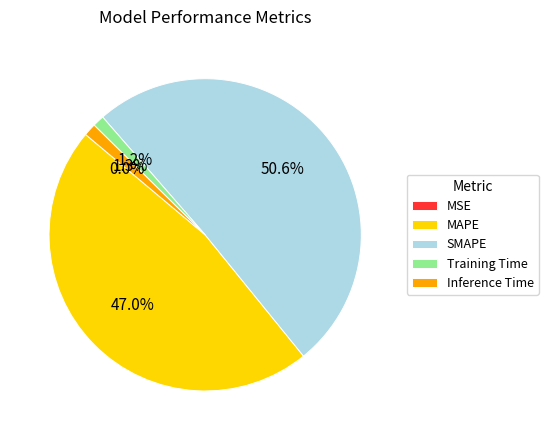

To the nearest percent, what portion does MAPE represent?

47%